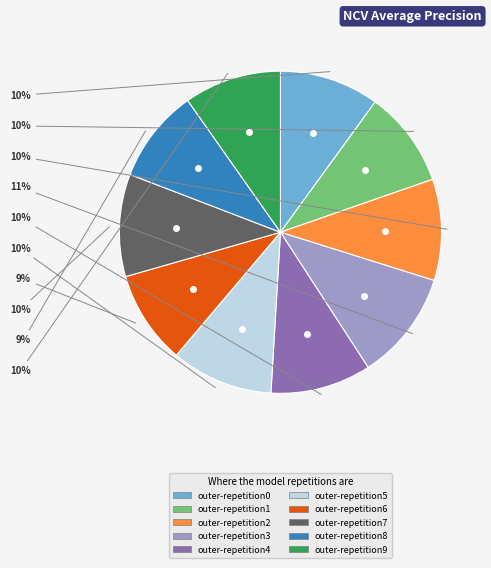

Combined, do outer-repetition4 and outer-repetition9 account for over 50%?

No